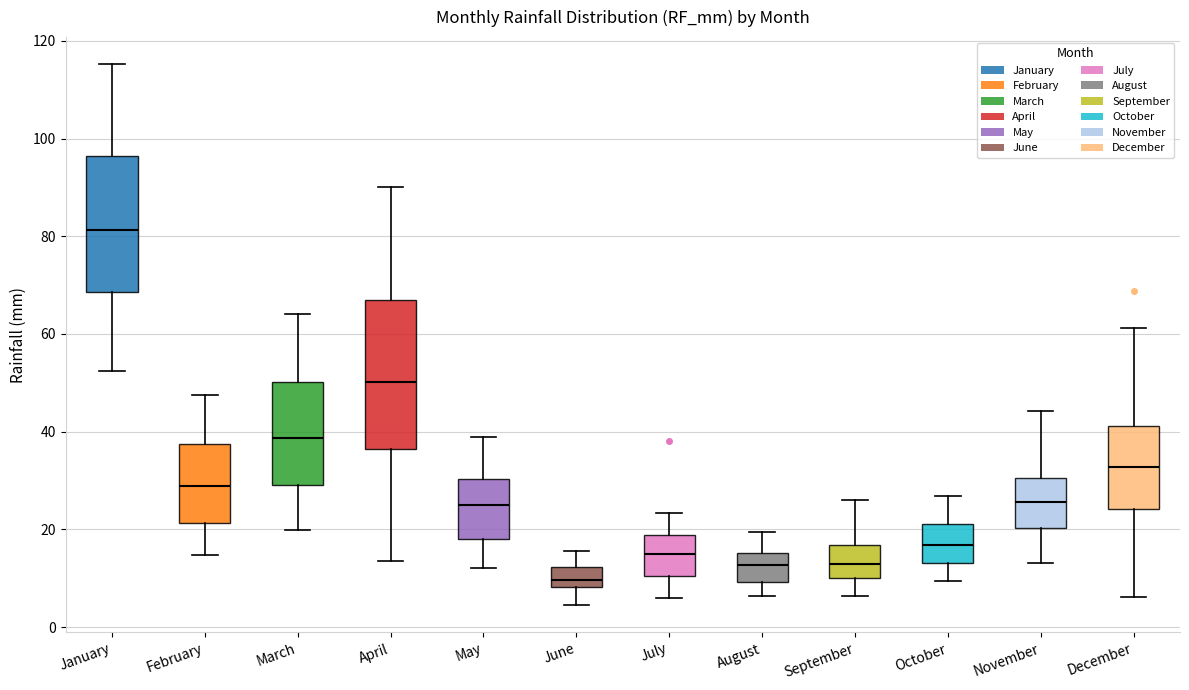

Reading left to right, read every box against the y-axis: the position of its median line, the range the box covers, and the ends of its whiskers. The values are not printed on the chart, so give them approximately, as read against the axis.

January: median 82, box 68 to 96, whiskers 52 to 116
February: median 28, box 22 to 38, whiskers 14 to 48
March: median 38, box 30 to 50, whiskers 20 to 64
April: median 50, box 36 to 66, whiskers 14 to 90
May: median 24, box 18 to 30, whiskers 12 to 38
June: median 10, box 8 to 12, whiskers 4 to 16
July: median 14, box 10 to 18, whiskers 6 to 24
August: median 12, box 10 to 16, whiskers 6 to 20
September: median 12, box 10 to 16, whiskers 6 to 26
October: median 16, box 14 to 22, whiskers 10 to 26
November: median 26, box 20 to 30, whiskers 14 to 44
December: median 32, box 24 to 42, whiskers 6 to 62